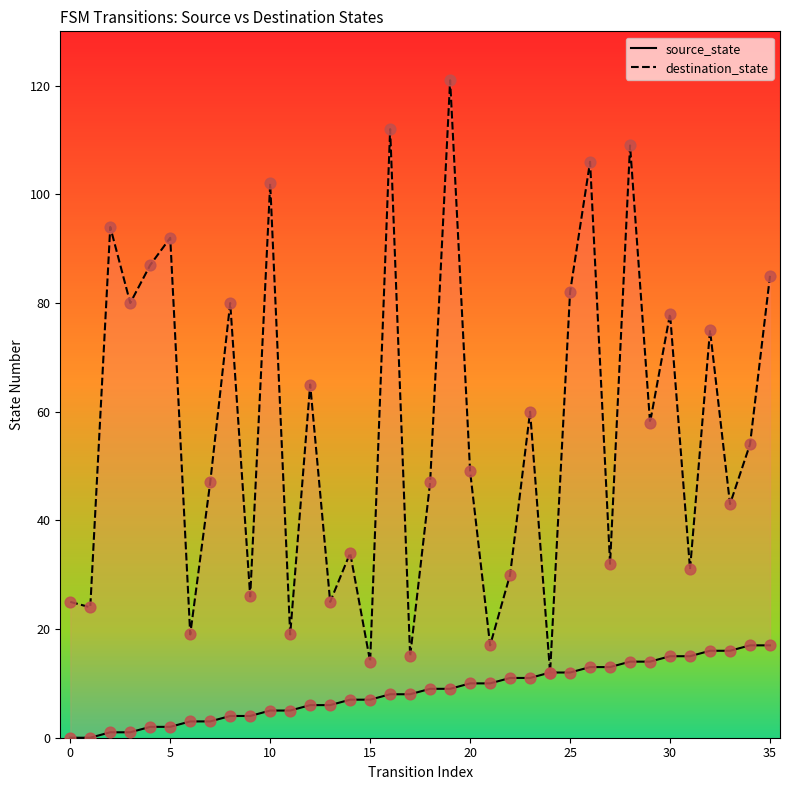

Which series has the largest Y range (max minus min)?

destination_state